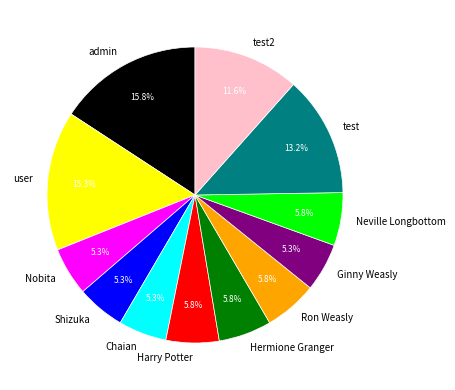

Do Harry Potter and Ron Weasly together represent more than half of the pie?

No